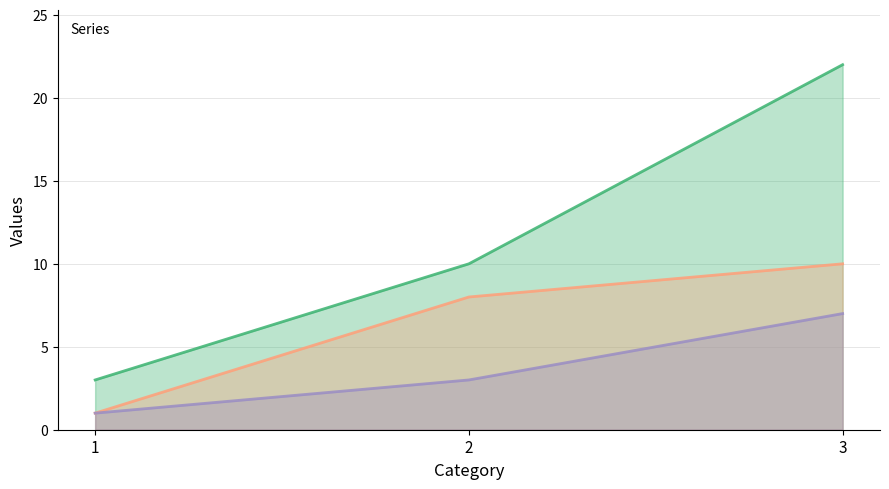

Reading left to right, list all the values displayed in this chart.

_1: 1=3	2=10	3=22
_2: 1=1	2=8	3=10
_3: 1=1	2=3	3=7